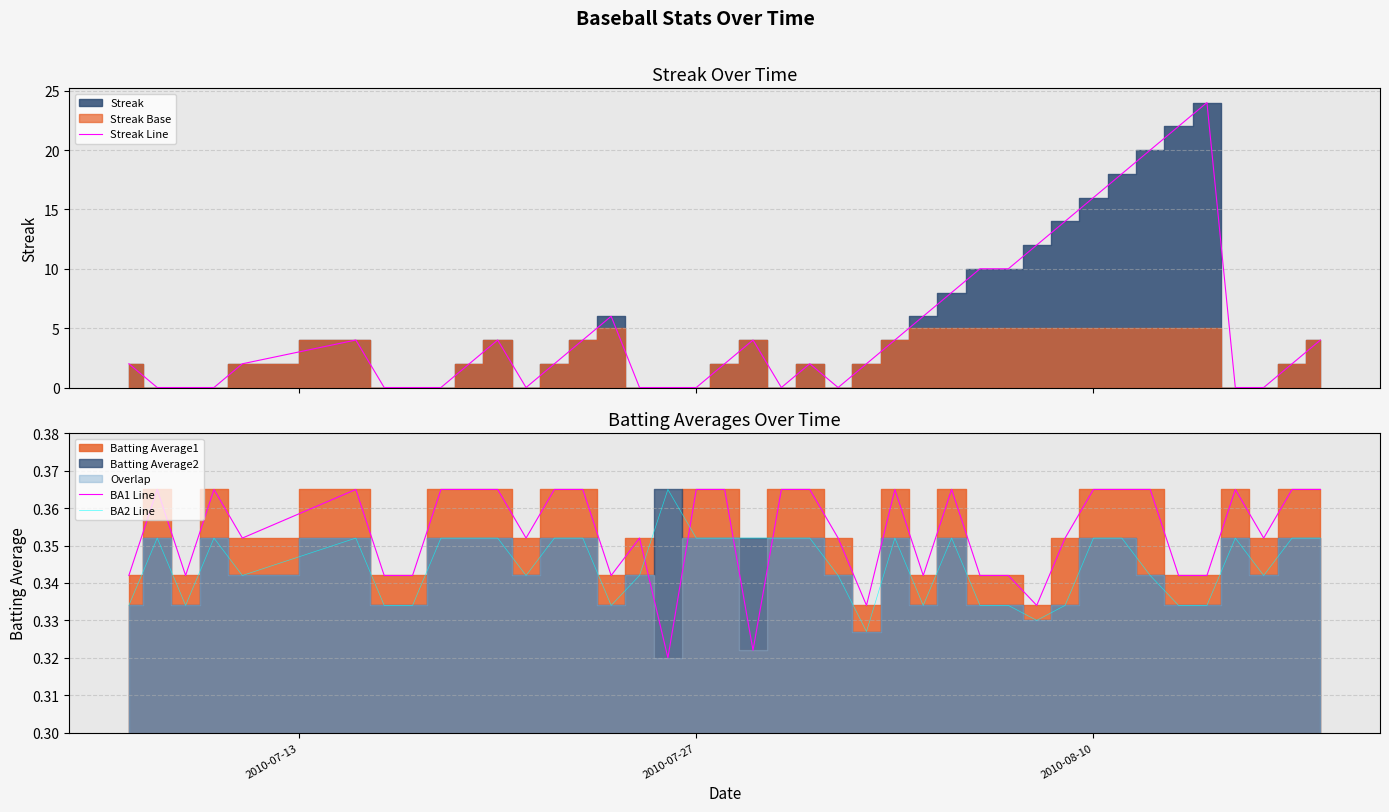

How many BA1 Line values are between 0 and 1?

40